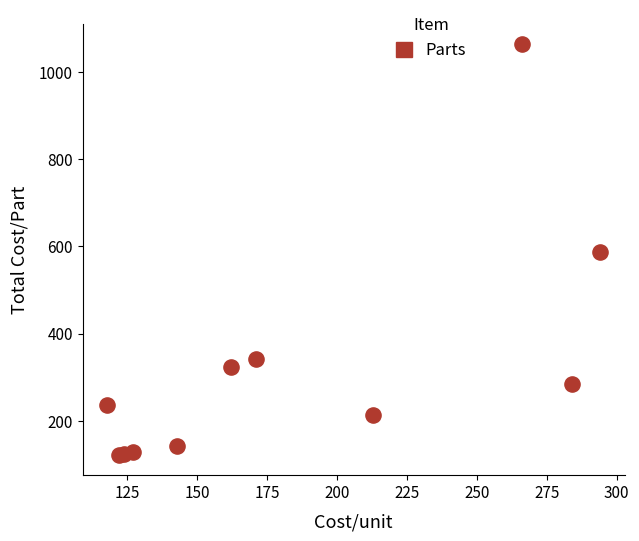

What is the average X value?

184